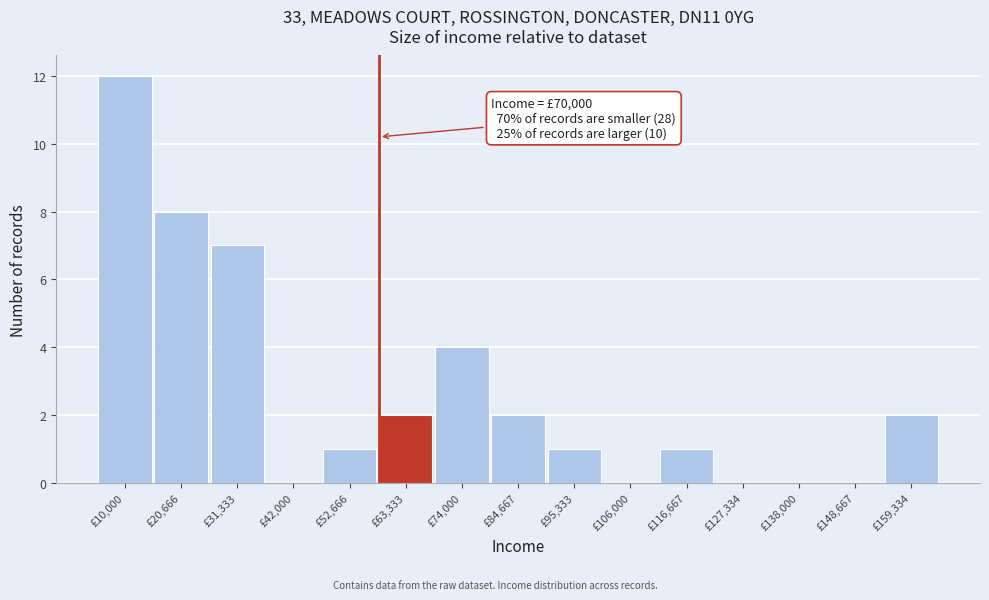

Reading left to right, transcribe all the data shown in this chart.

£10,000=12	£20,666=8	£31,333=7	£42,000=0	£52,666=1	£63,333=2	£74,000=4	£84,667=2	£95,333=1	£106,000=0	£116,667=1	£127,334=0	£138,000=0	£148,667=0	£159,334=2